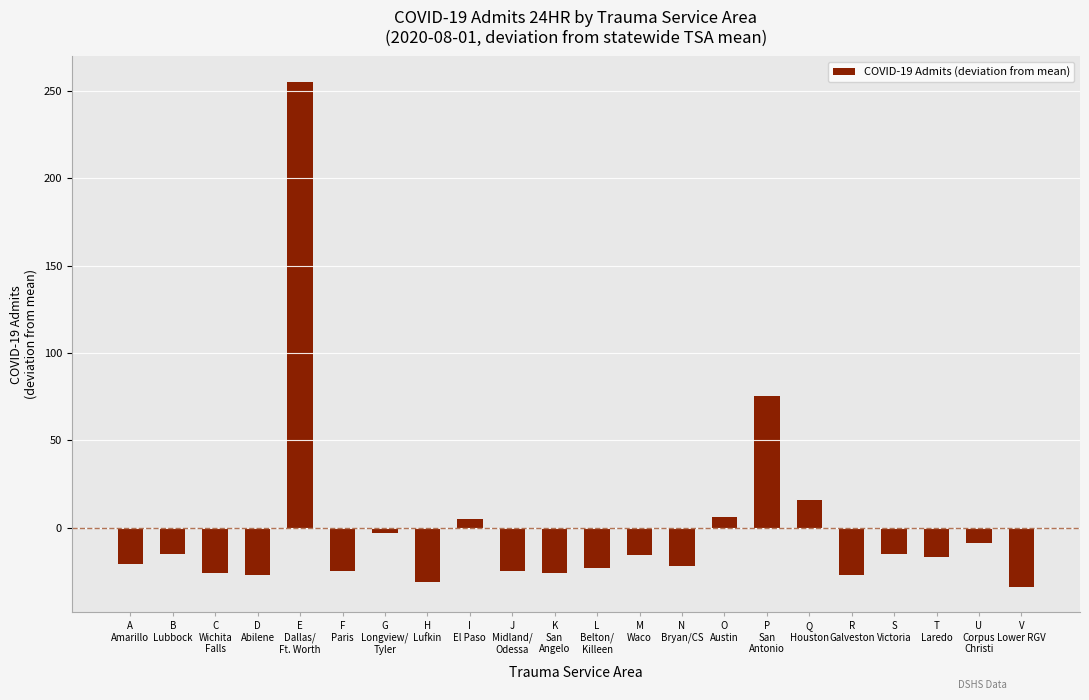

What is the value of the 5th bar from the left?

255.2